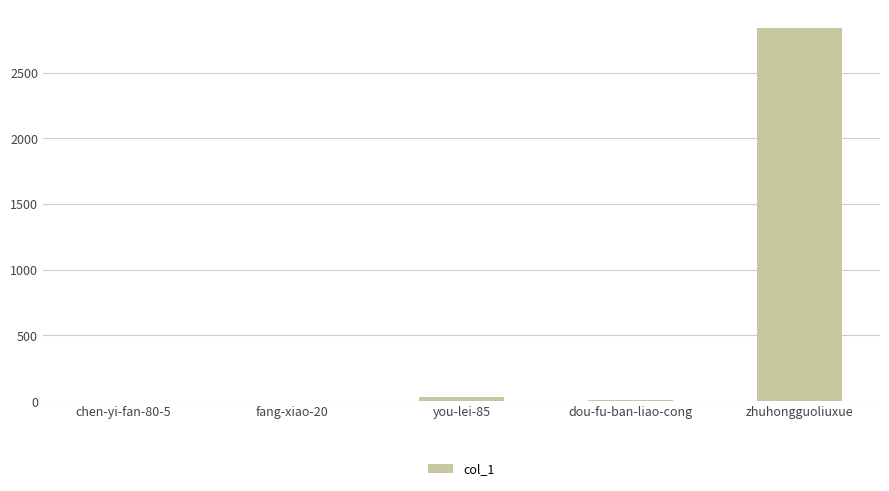

At which label is the value closest to 1418?

you-lei-85